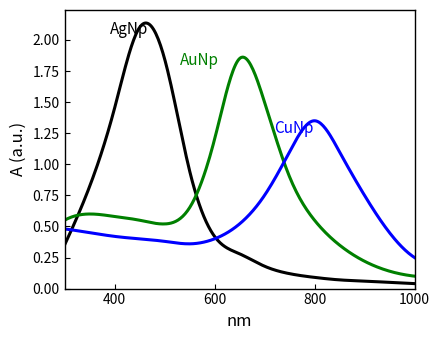

Reading right to left, what are all the values shown in this chart?

AgNp: 0.0	0.1	0.1	0.1	0.1	0.1	0.2	0.3	0.4	0.9	1.9	2.1	1.4	0.8	0.3
AuNp: 0.1	0.1	0.2	0.3	0.6	0.9	1.5	1.9	1.2	0.7	0.5	0.6	0.6	0.6	0.6
CuNp: 0.2	0.5	0.8	1.1	1.4	1.1	0.8	0.5	0.4	0.4	0.4	0.4	0.4	0.5	0.5